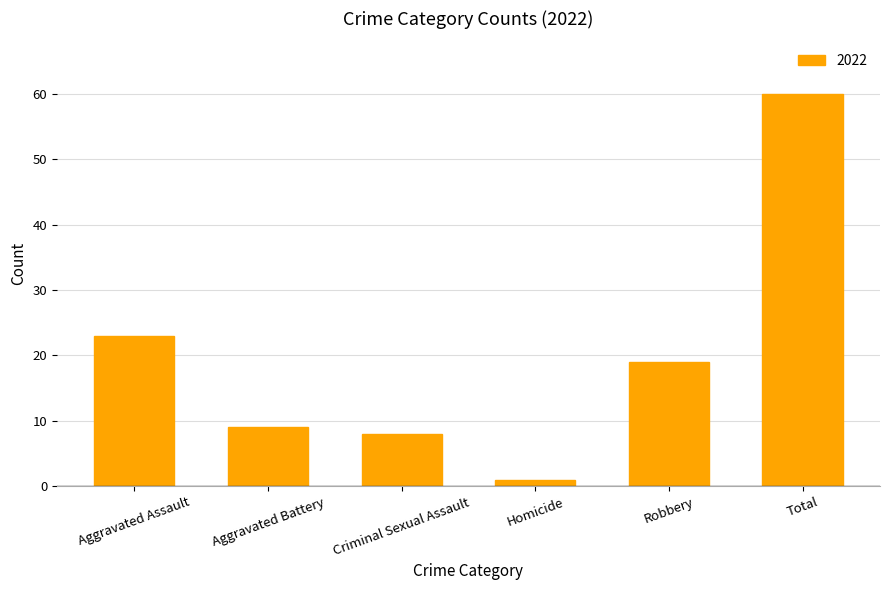

What is the maximum value shown in the chart?

60